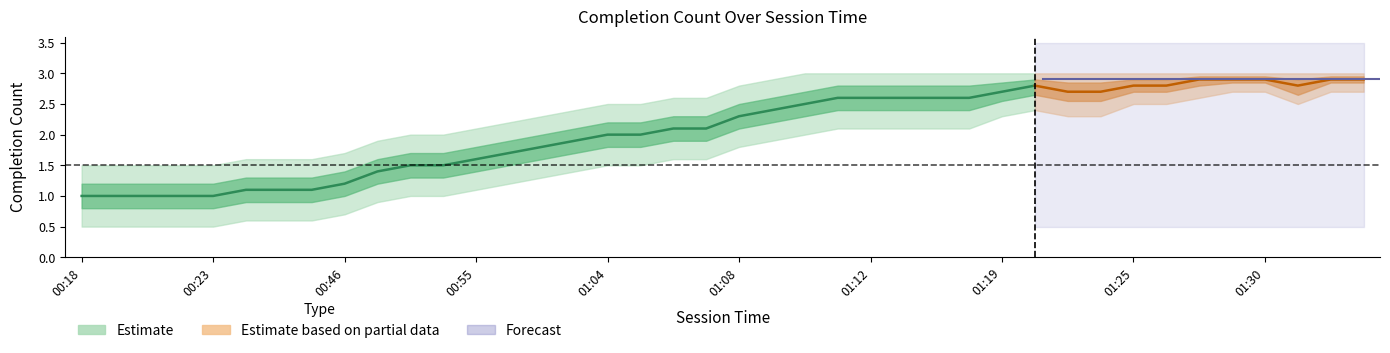

After their last crossing, which series has the higher values: Count or lower_inner?

Count